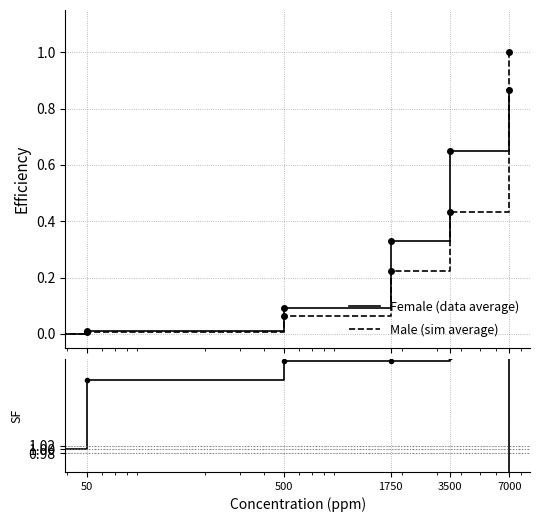

Reading left to right, what are all the values shown in this chart?

Female (data average): 0.0	0.0	0.1	0.3	0.6	0.9
Male (sim average): 0.0	0.0	0.1	0.2	0.4	1.0
Ratio F/M: 1.0	1.4	1.5	1.5	1.5	0.9